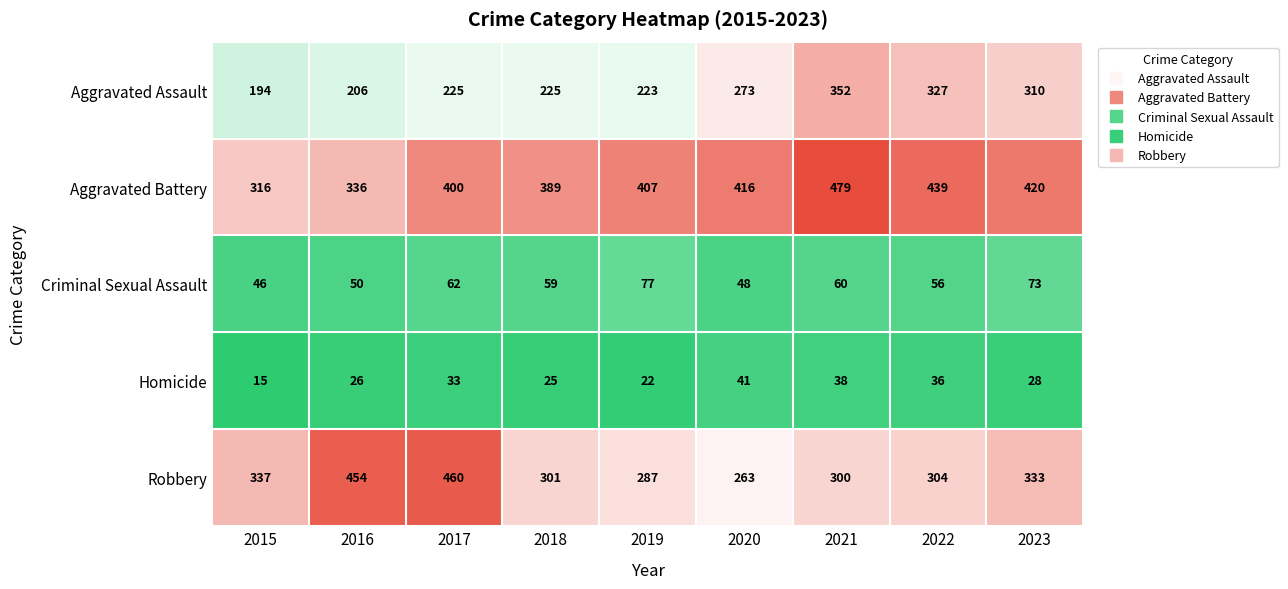

Where does the Criminal Sexual Assault series first go above 59?

2017